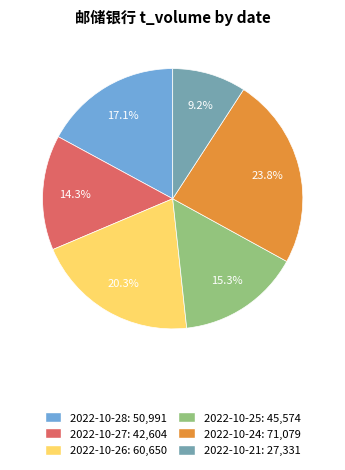

Does any single category account for the majority?

No